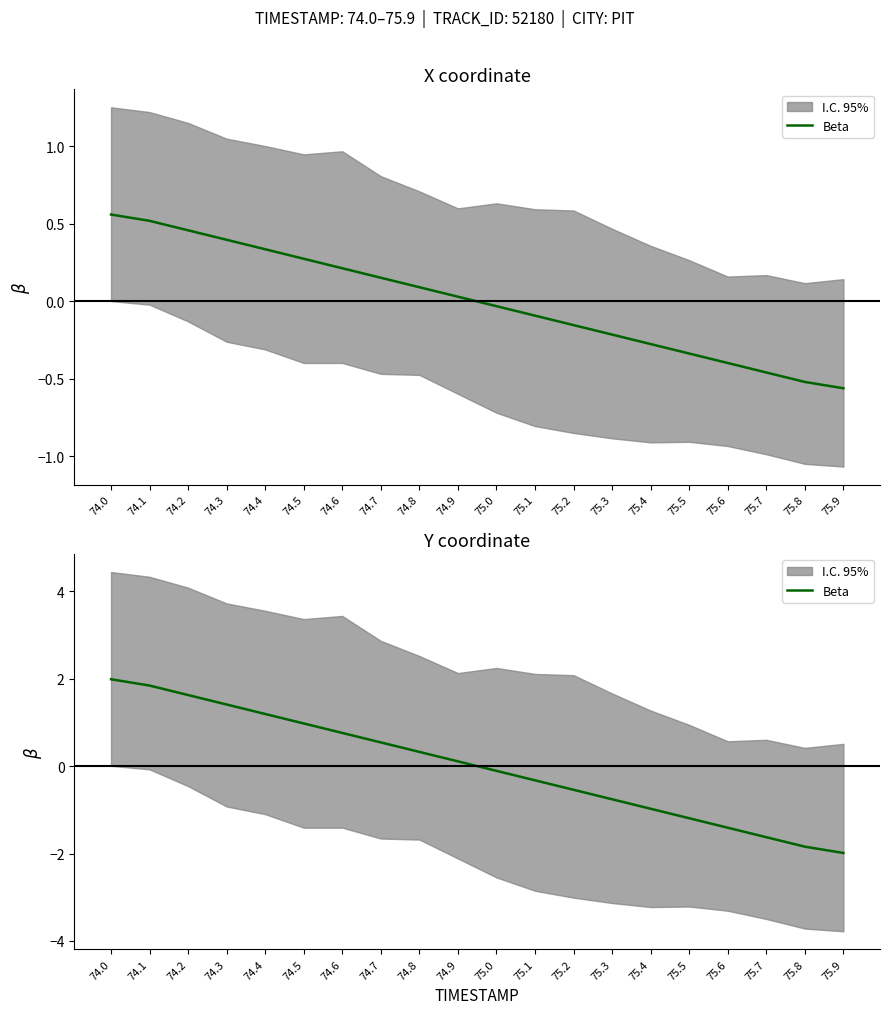

Does the chart display data point markers on the line(s)?

No